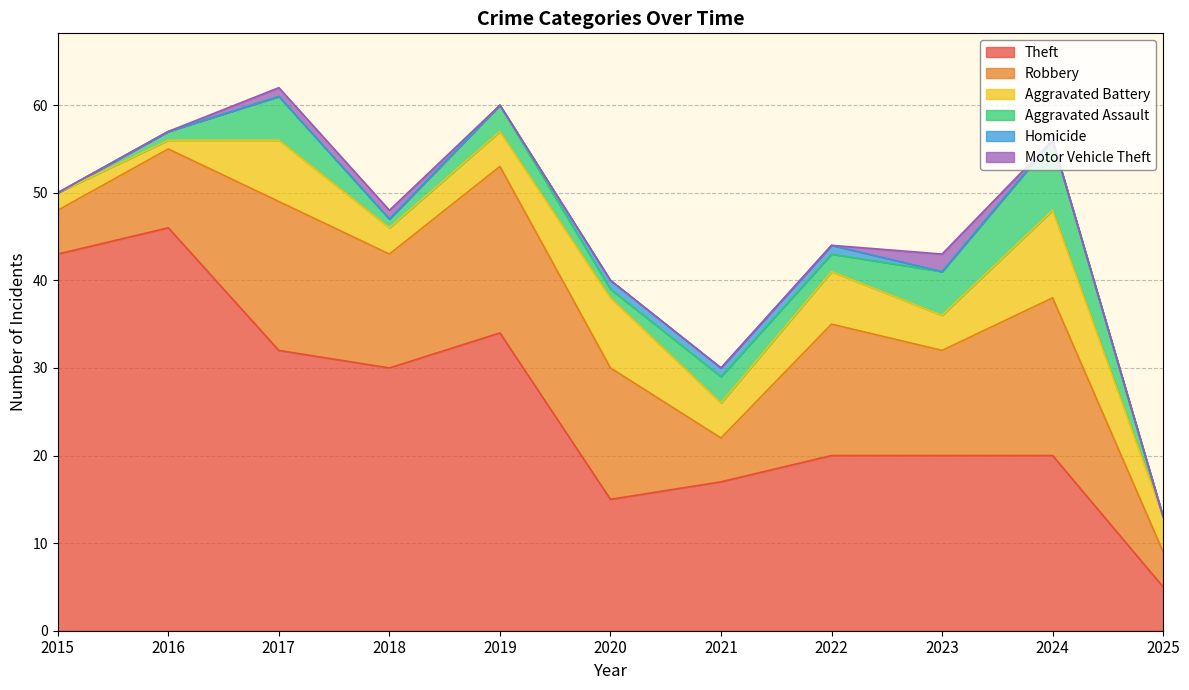

True or false: Theft and Homicide cross at least once.

False